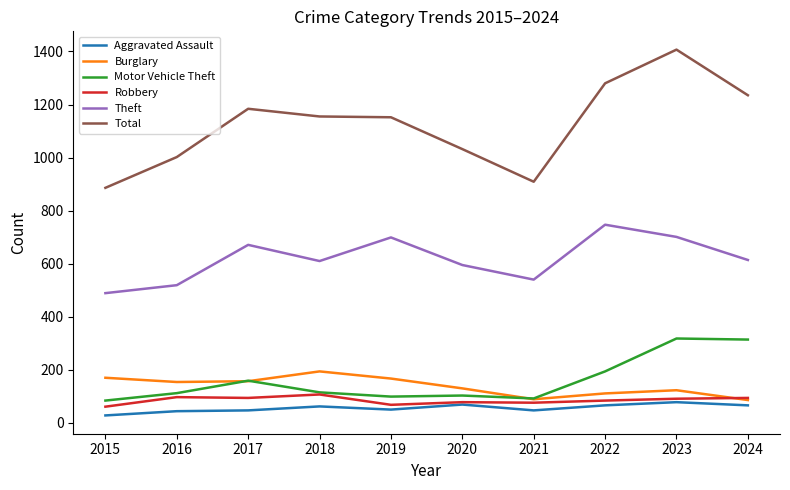

What is the highest value of the Robbery series?

107